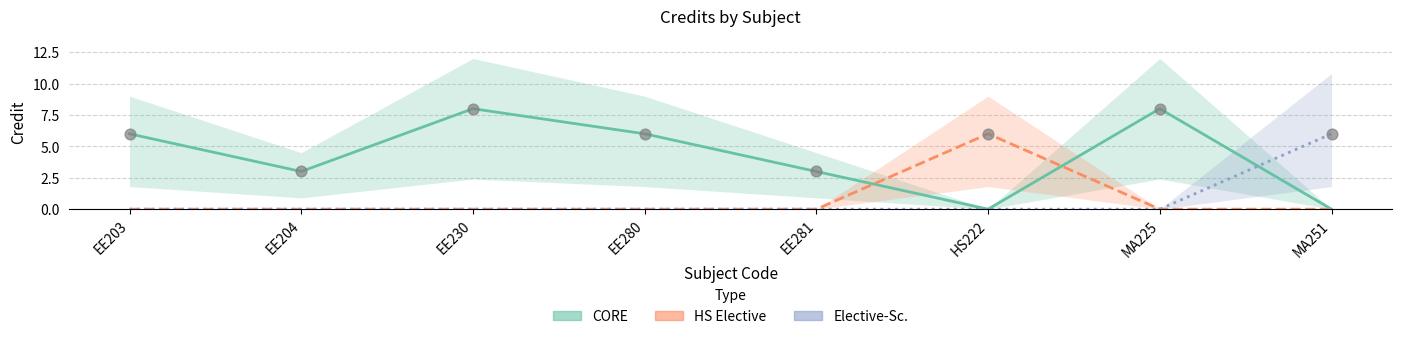

At which category is the sum across all series the highest?

EE230